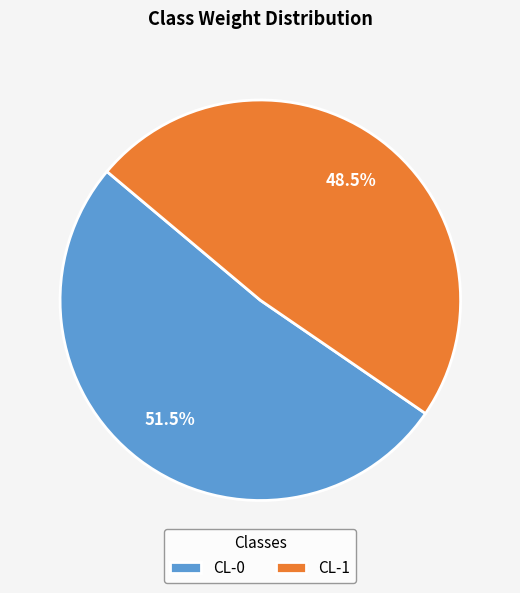

Count the number of slices in the pie.

2